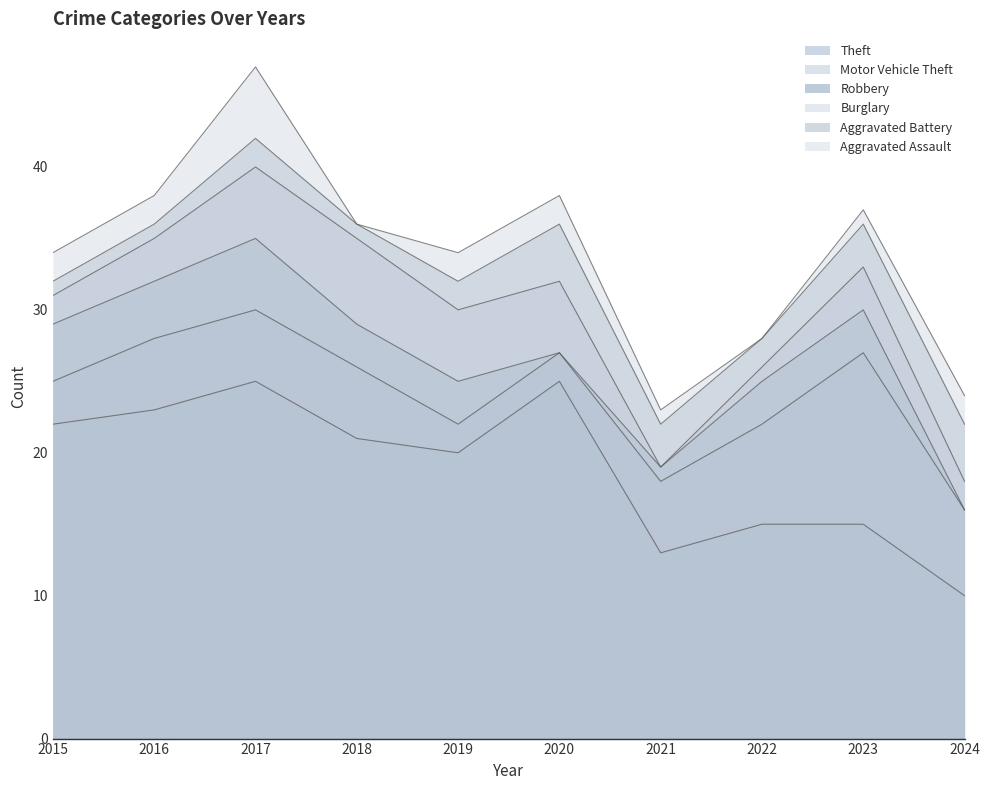

True or false: Aggravated Assault has a value of 1 at 2021.

False